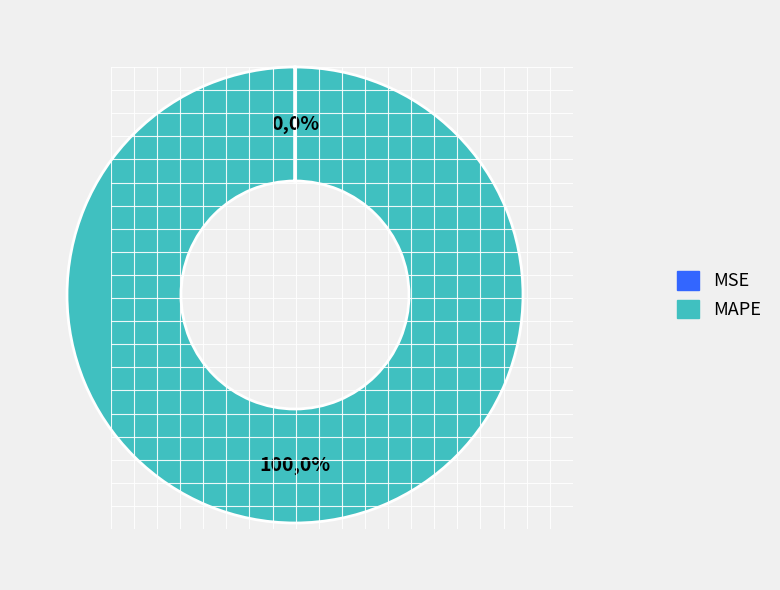

The MSE slice represents 11% of the pie. True or false?

False